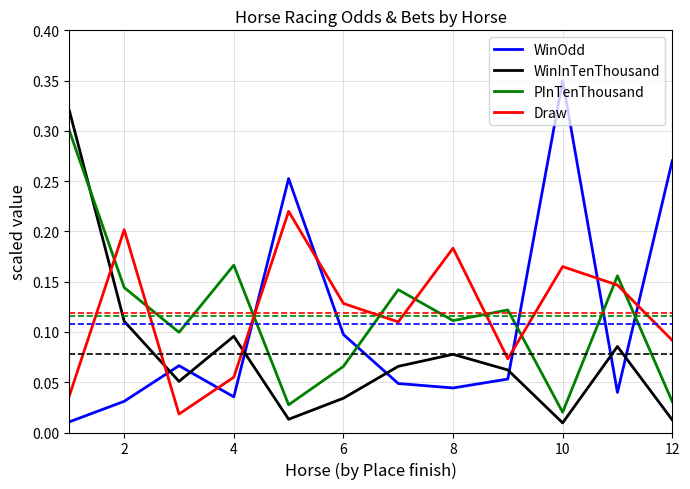

Does the chart have visible grid lines?

Yes